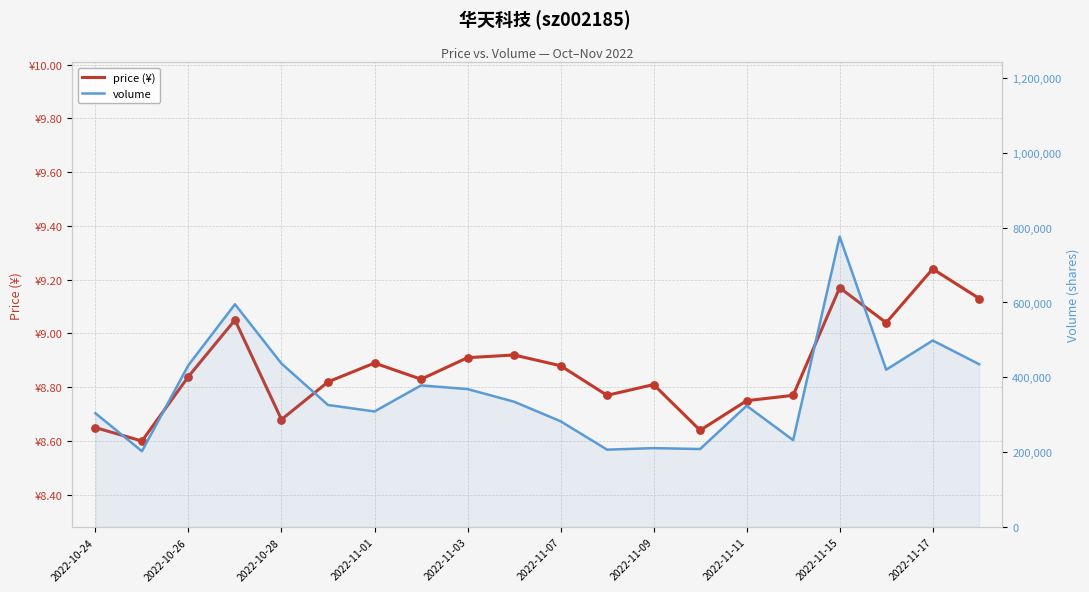

Which series contains the lowest Y value?

price (¥)